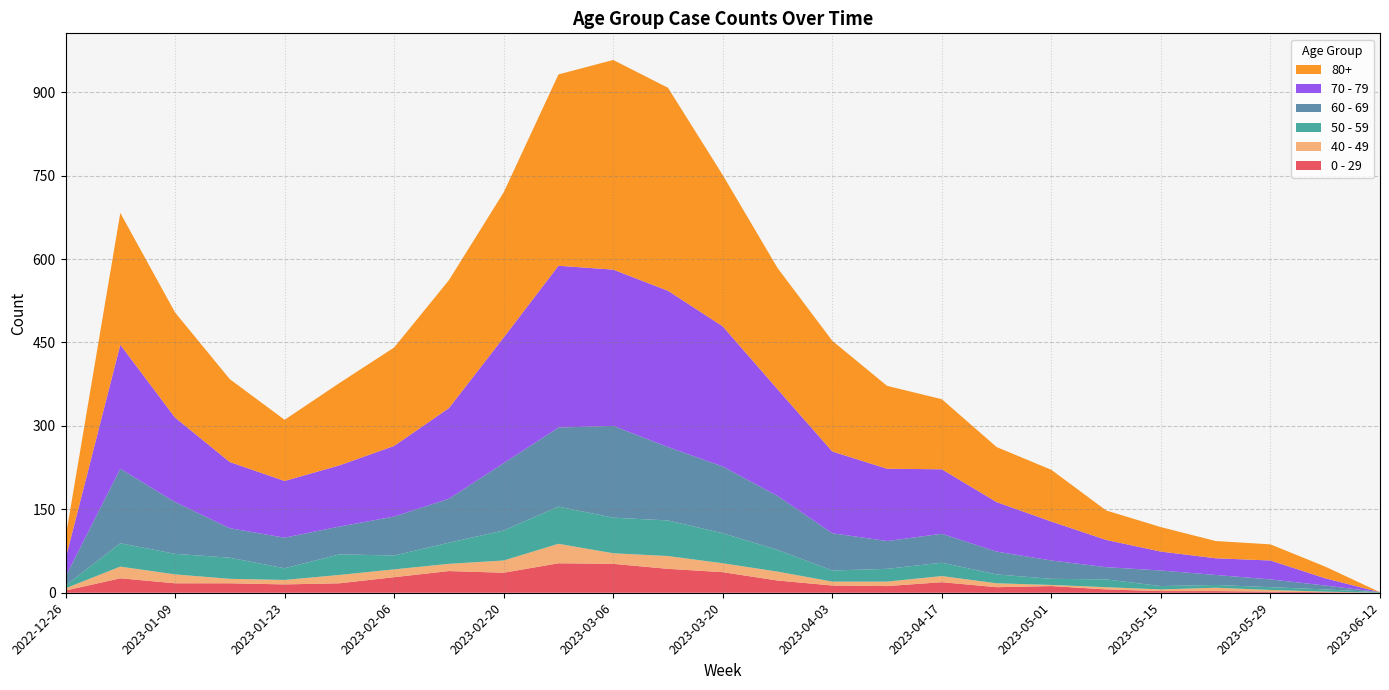

Reading left to right, what are all the values shown in this chart?

0 - 29: 4	26	17	17	15	17	28	39	36	53	52	43	37	22	13	12	19	10	12	6	3	3	2	1	0
40 - 49: 4	21	16	8	8	15	14	13	22	35	19	23	16	16	7	8	11	7	2	4	3	6	3	1	0
50 - 59: 5	42	37	38	21	37	25	38	54	67	64	64	54	39	20	23	24	16	11	14	6	5	5	4	1
60 - 69: 16	134	93	53	55	50	70	79	121	142	165	132	120	97	67	50	52	41	33	22	28	18	14	7	0
70 - 79: 32	223	152	119	102	110	127	163	226	291	281	281	252	192	147	130	116	89	70	49	34	30	34	13	0
80+: 38	237	189	149	110	148	177	230	261	344	377	365	272	218	199	149	126	99	93	53	44	31	29	21	0